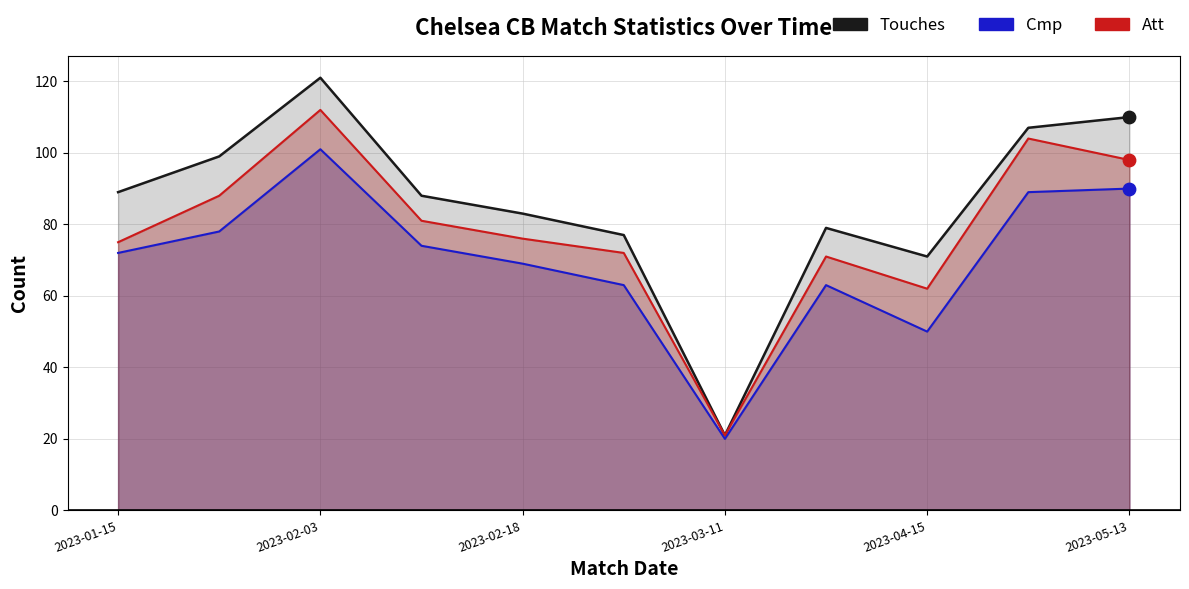

What are all the series names shown in the legend?

Touches, Cmp, Att